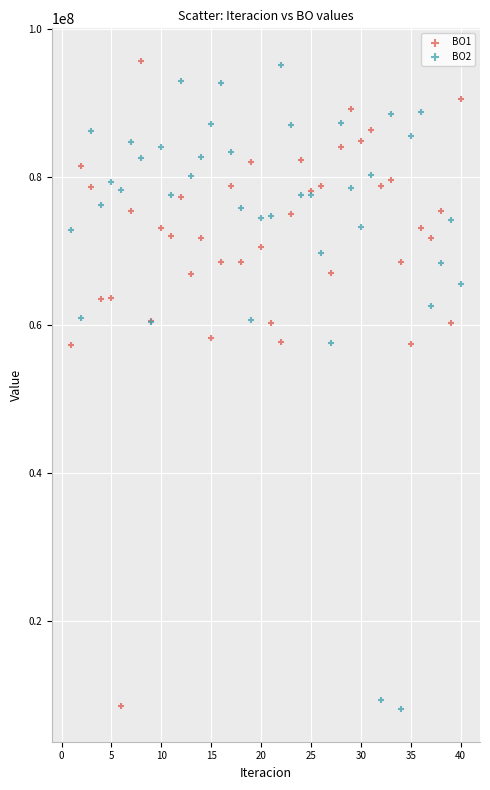

What are all the series names shown in the legend?

BO1, BO2